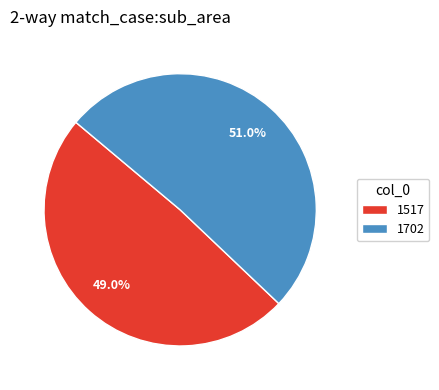

Rank the categories by value from highest to lowest.

1702, 1517